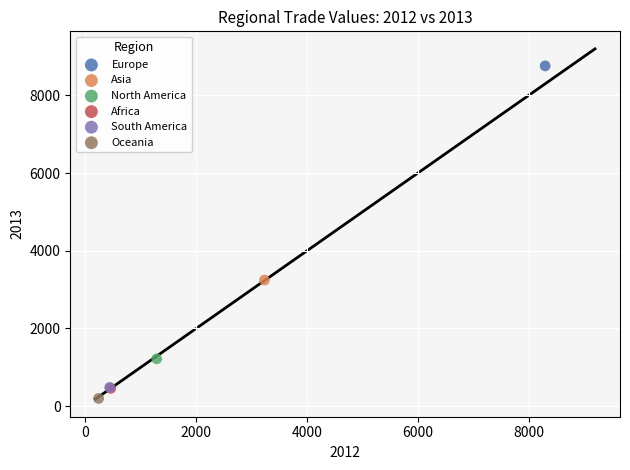

What are all the series names shown in the legend?

Europe, Asia, North America, Africa, South America, Oceania